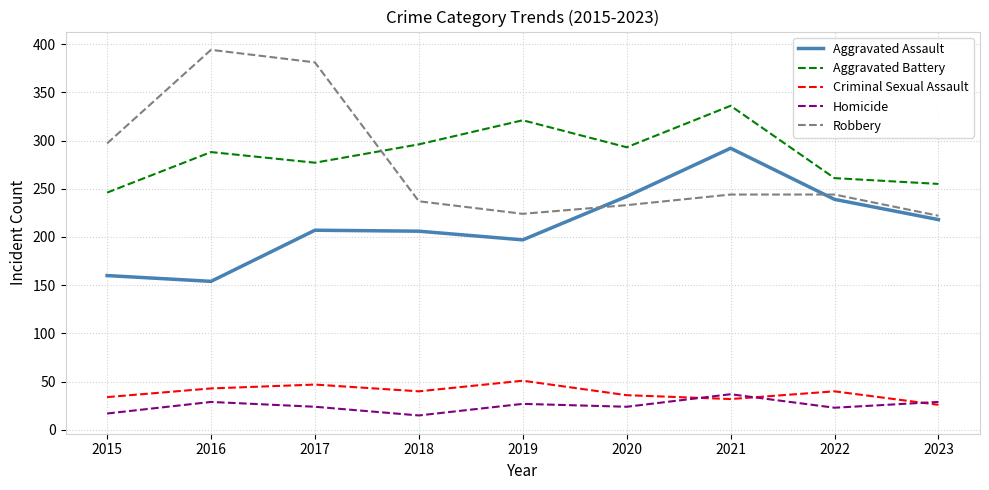

True or false: Aggravated Battery and Aggravated Assault intersect in this chart.

False